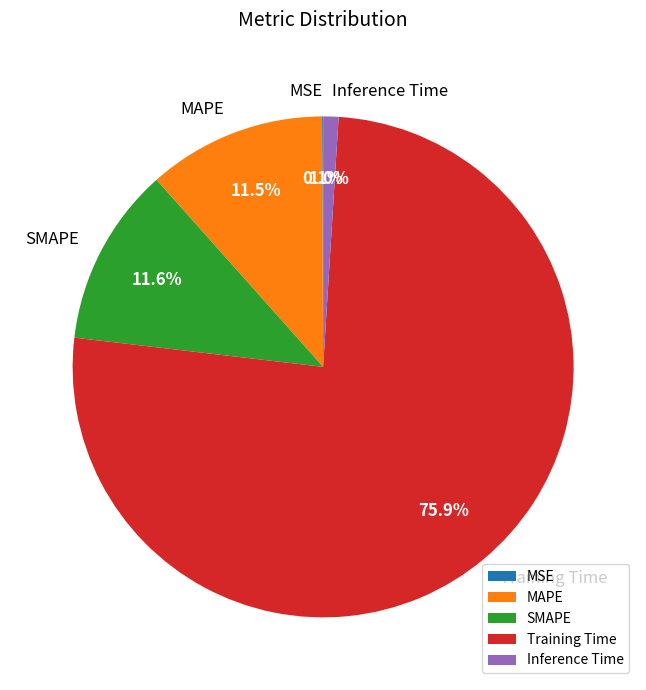

Which has a higher value, Inference Time or MAPE?

MAPE